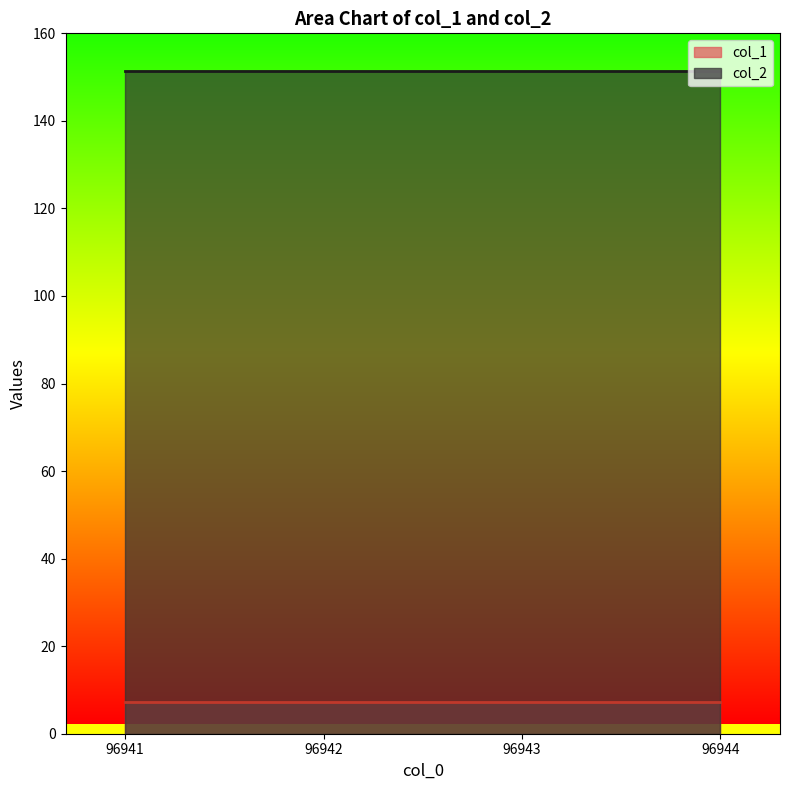

True or false: col_1 and col_2 cross at least once.

False